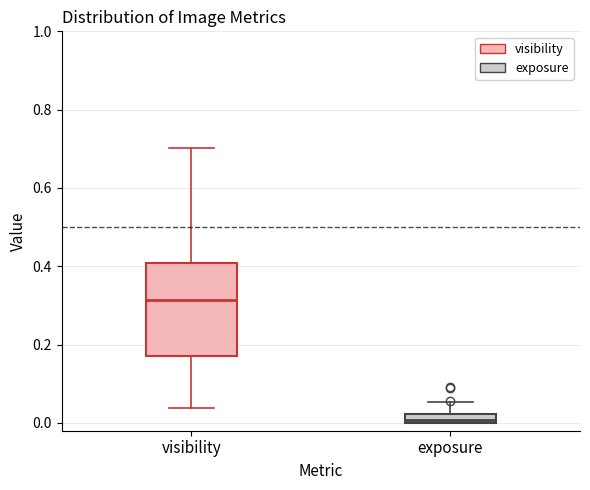

Which box's median line is the lowest?

exposure